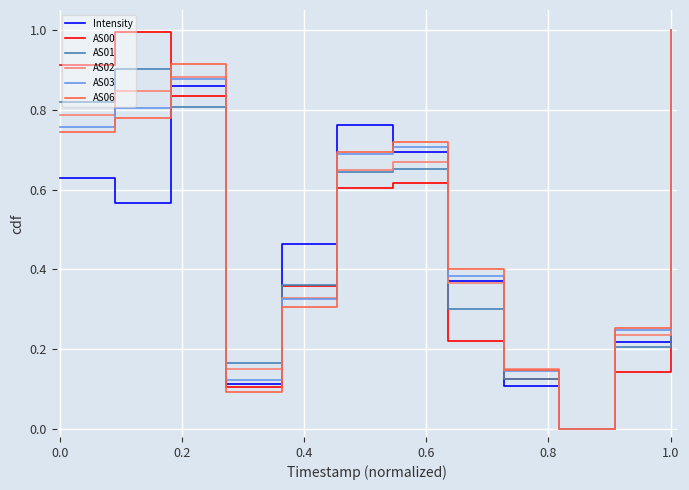

What is the highest value of the Intensity series?

1.0